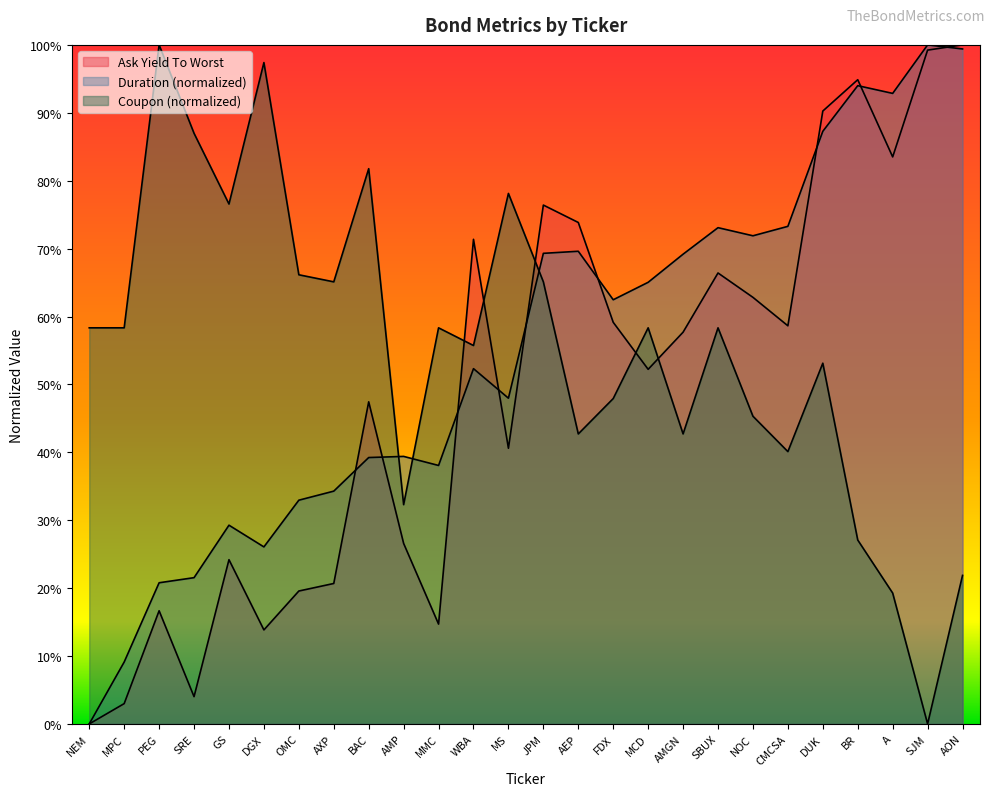

Count the number of data series in this chart.

3